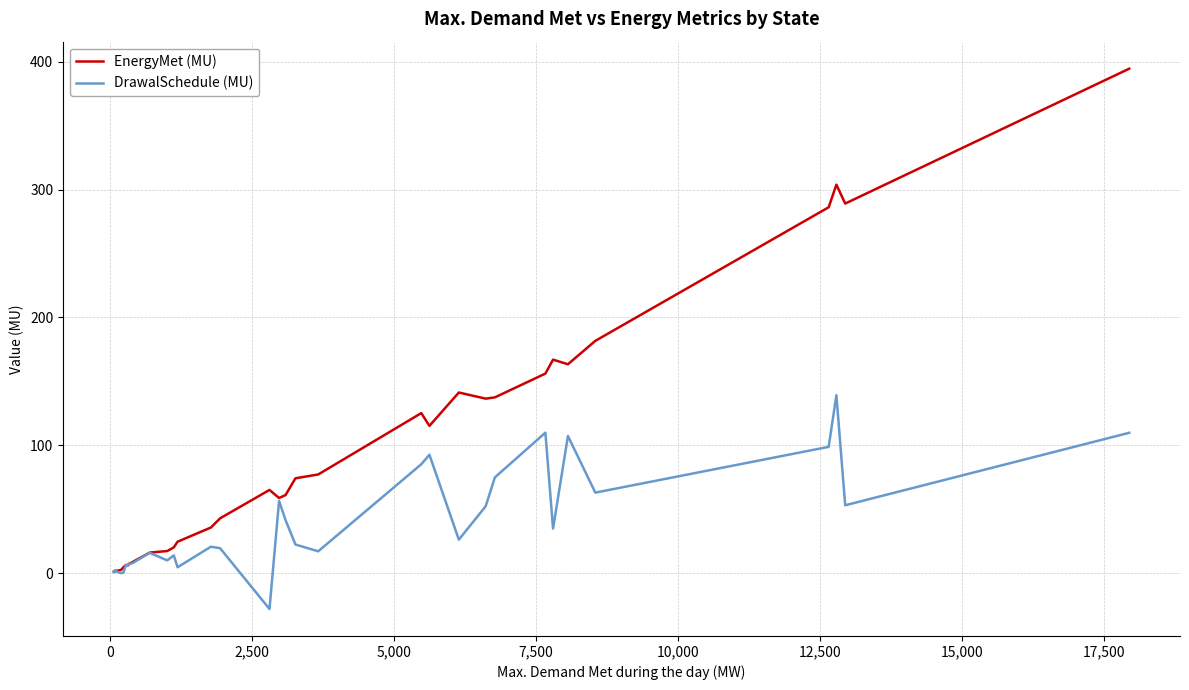

Rank the series by their maximum value, from lowest to highest.

DrawalSchedule (MU), EnergyMet (MU)